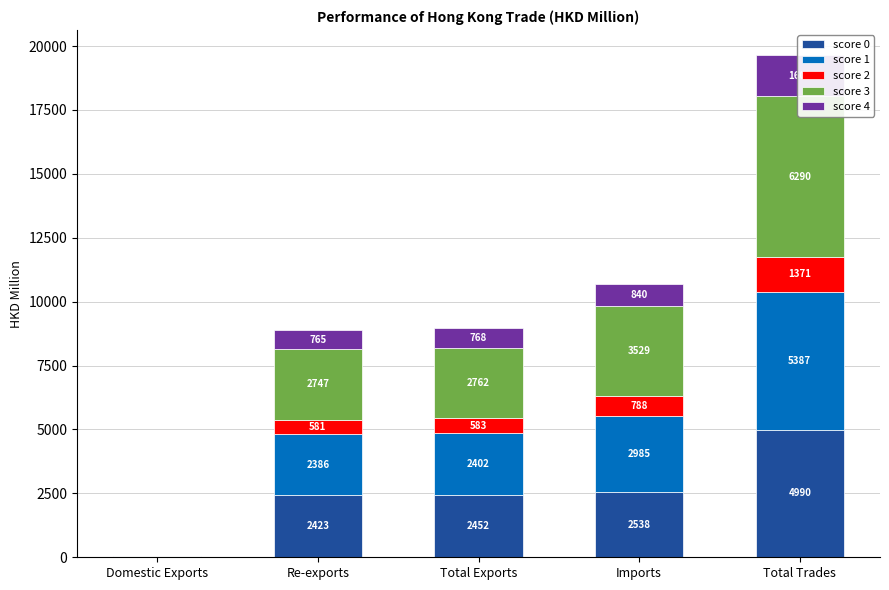

The value of score 1 at Re-exports is 1187.7. True or false?

False